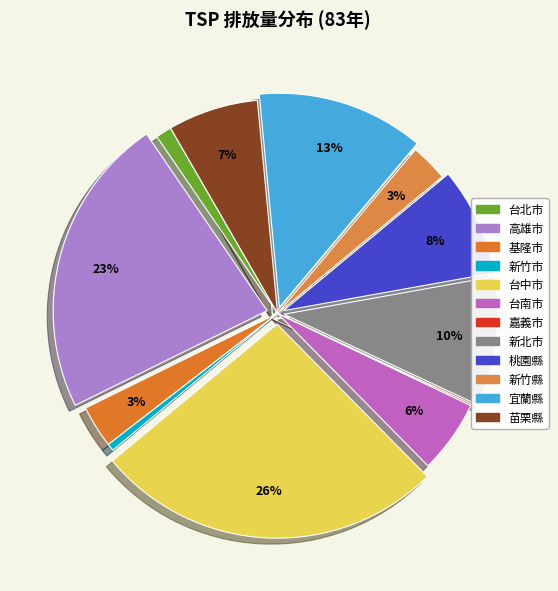

Combined, what portion of the pie is 高雄市 and 基隆市?

25.9%